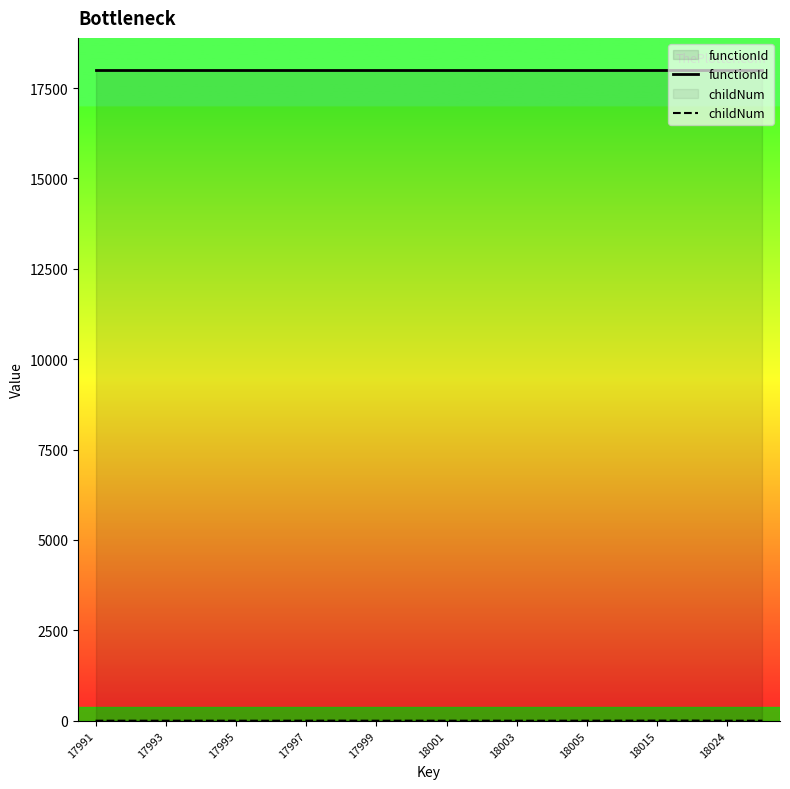

How many values in the childNum series are below 1?

10